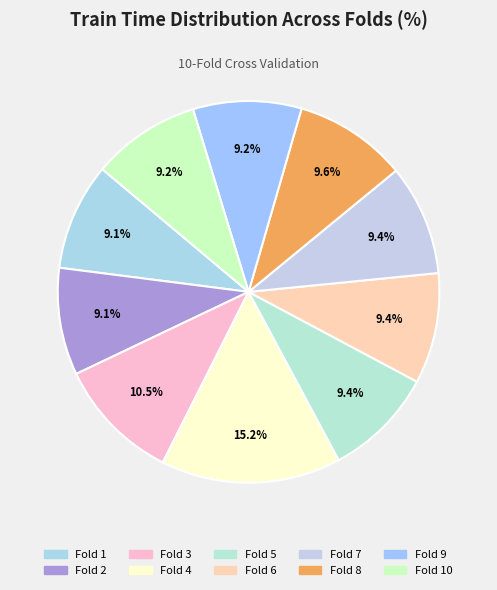

Which slice is the smallest?

Fold 1